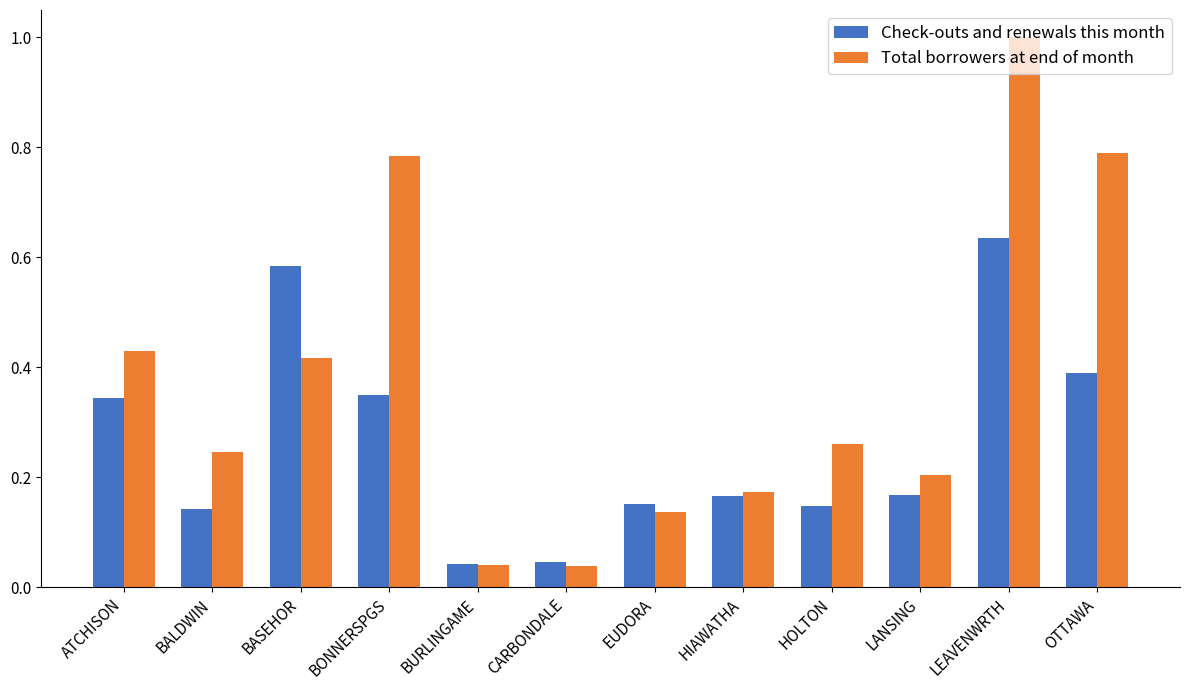

Read the Total borrowers at end of month value at LEAVENWRTH.

1.0